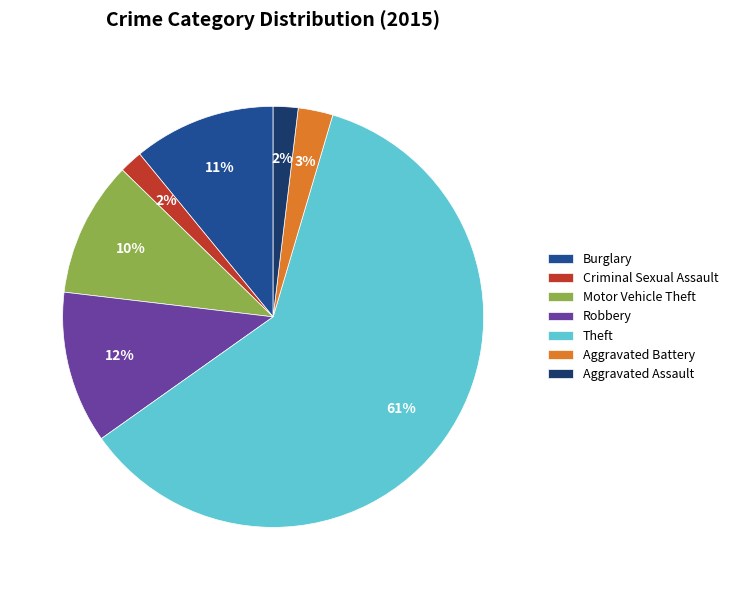

Do Criminal Sexual Assault and Robbery together represent more than half of the pie?

No